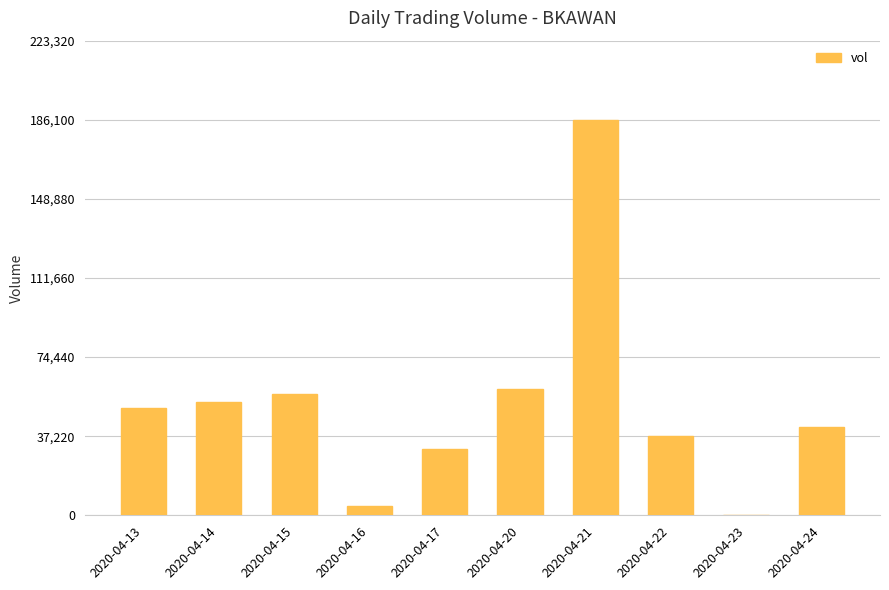

What is the approximate value at 2020-04-20, to the nearest 100?

59600